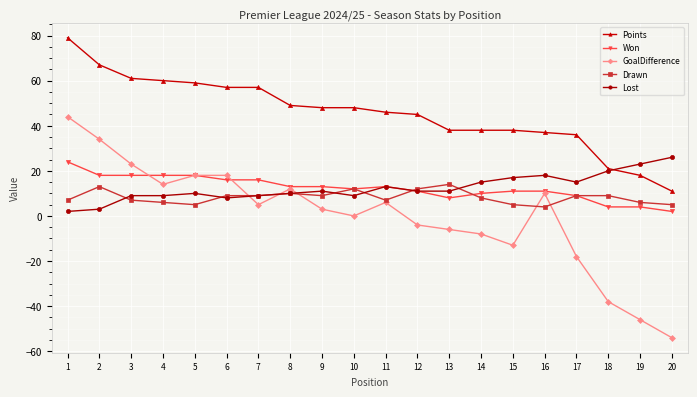

Where is the first local minimum for GoalDifference?

4